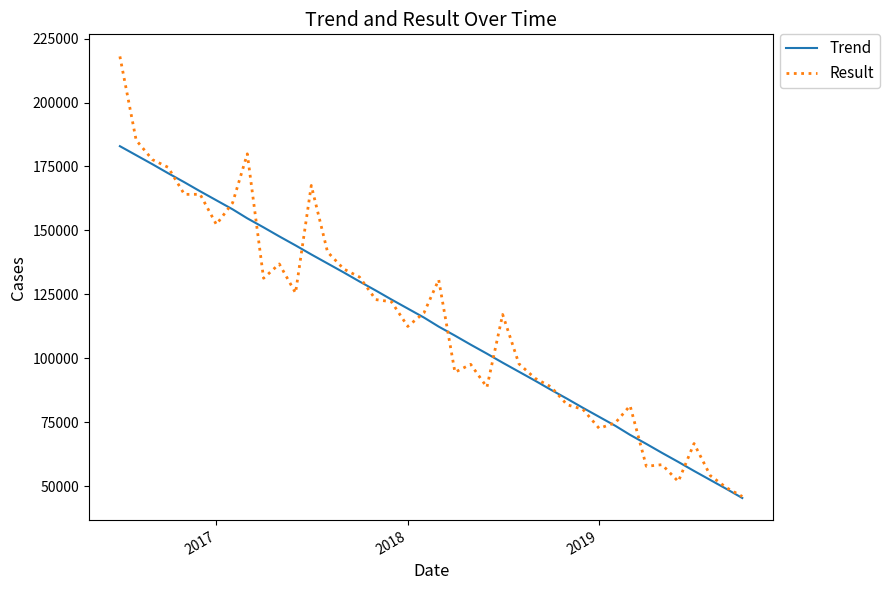

Which series has the widest spread of values?

Result